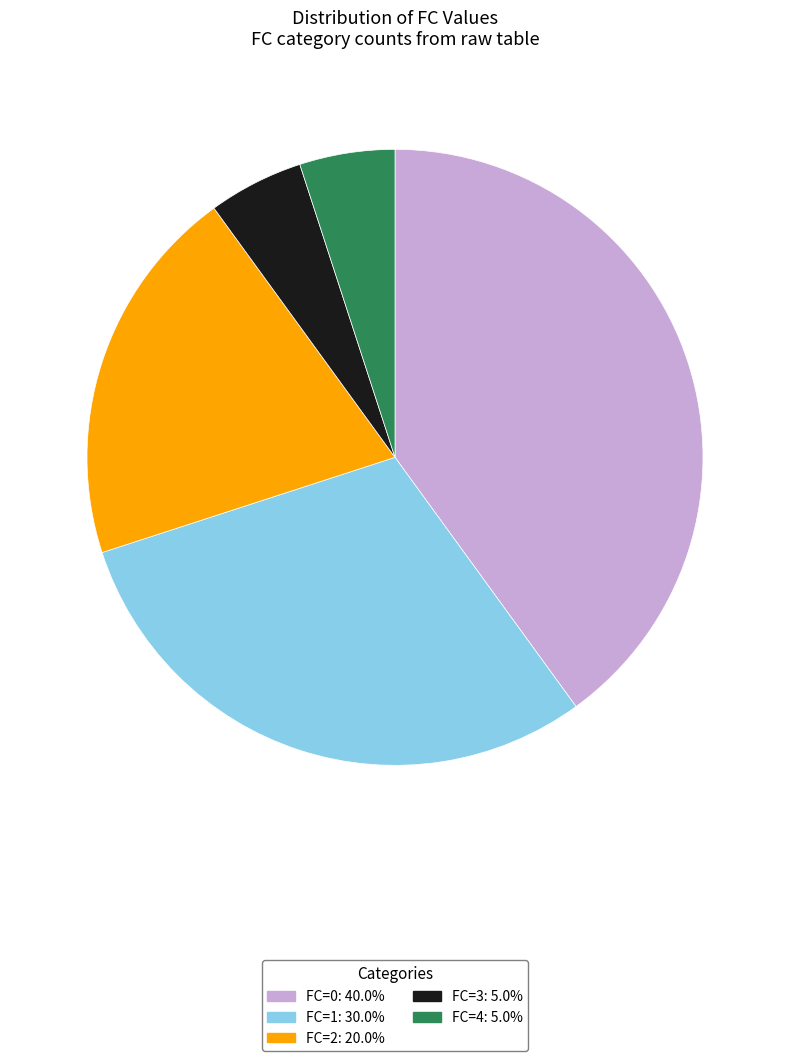

Does any single category account for the majority?

No